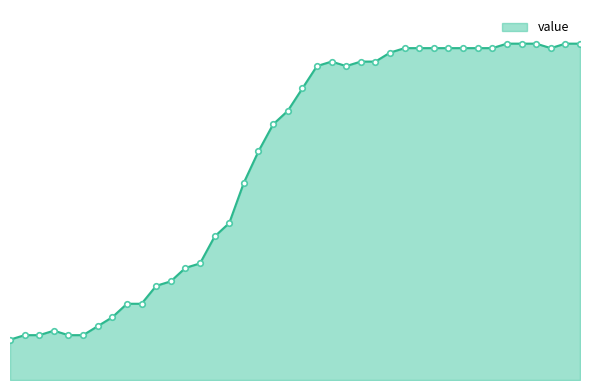

Is this an area chart (filled region under the line)?

Yes